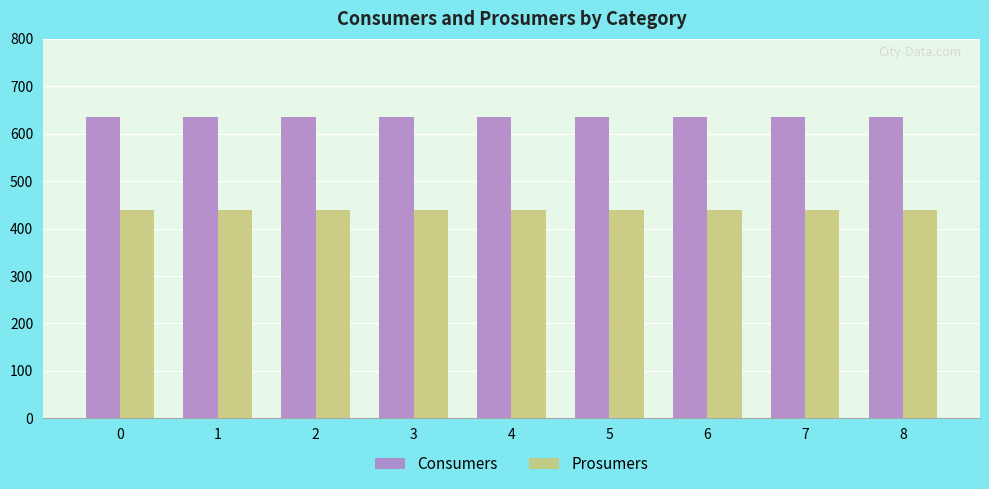

What is the spread (max minus min) of values at 7?

195